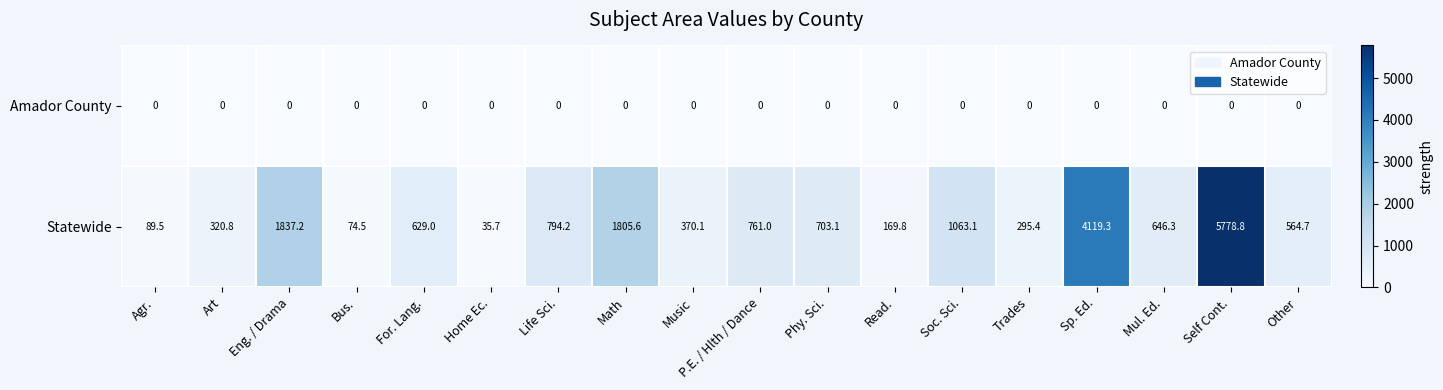

What is the difference between the Statewide values at Agr. and Life Sci.?

704.7